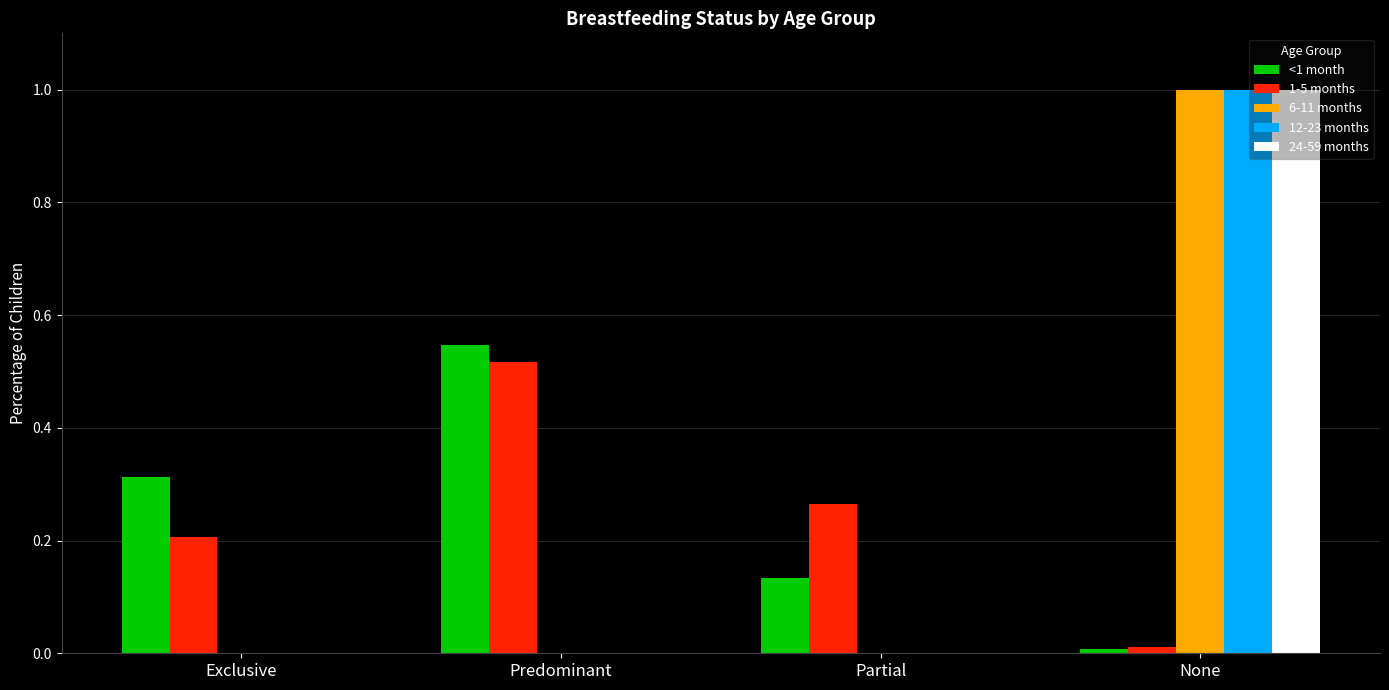

Which category has the highest value across all series?

None